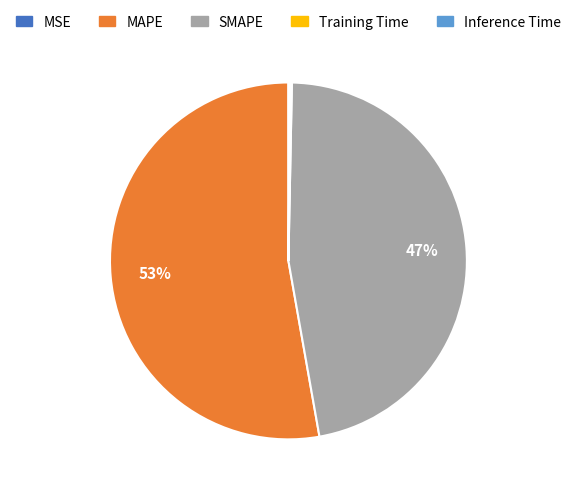

Does any single category account for the majority?

Yes